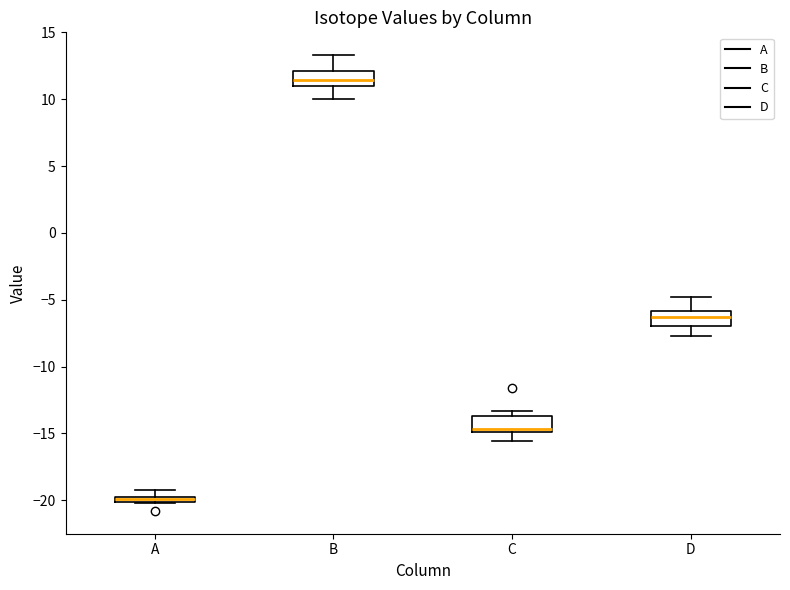

Which box has the lowest median line?

A